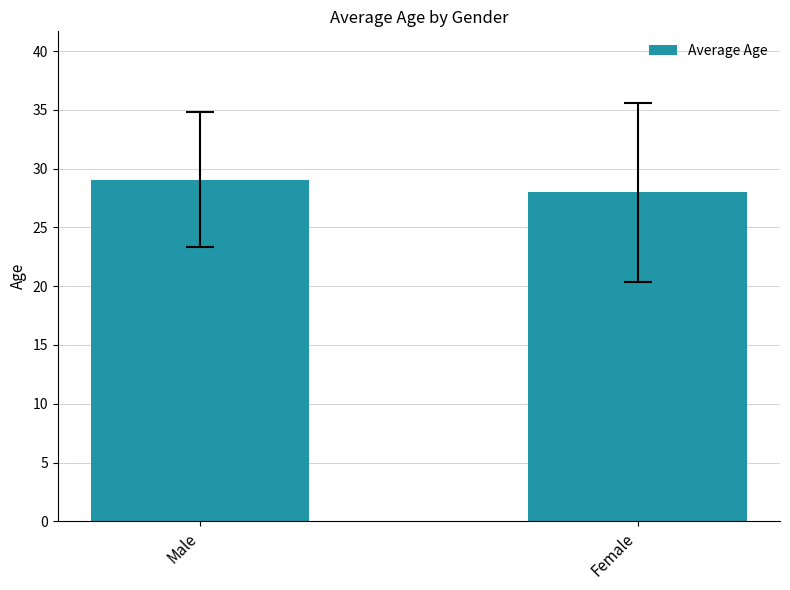

How many data points are less than 29?

1